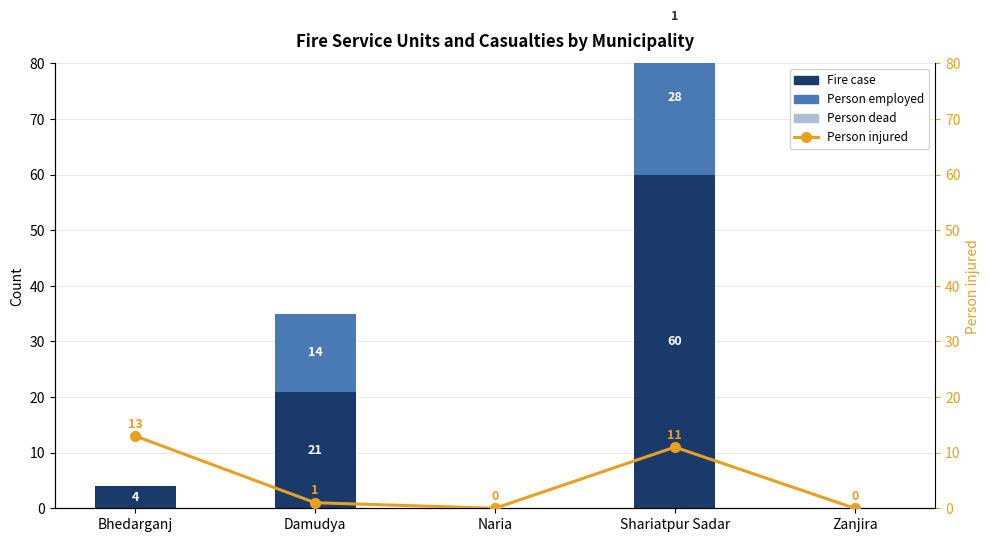

Reading left to right, what are all the values shown in this chart?

Fire case: 4	21	0	60	0
Person employed: 0	14	0	28	0
Person dead: 0	0	0	1	0
Person injured: 13	1	0	11	0